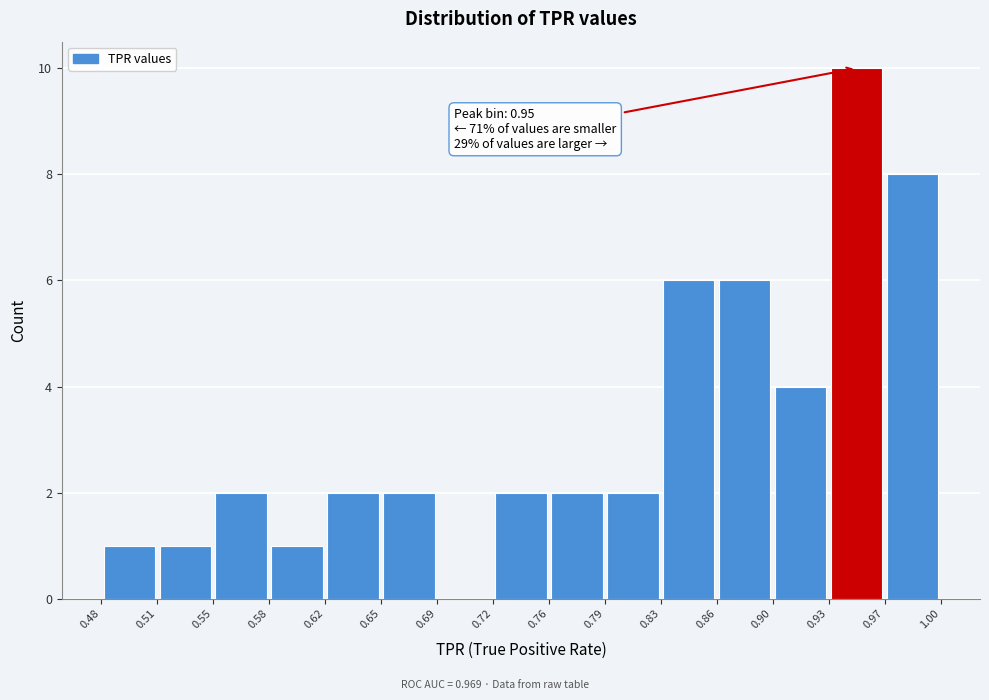

Over which range of the x-axis is the bar tallest?

0.93 to 0.97